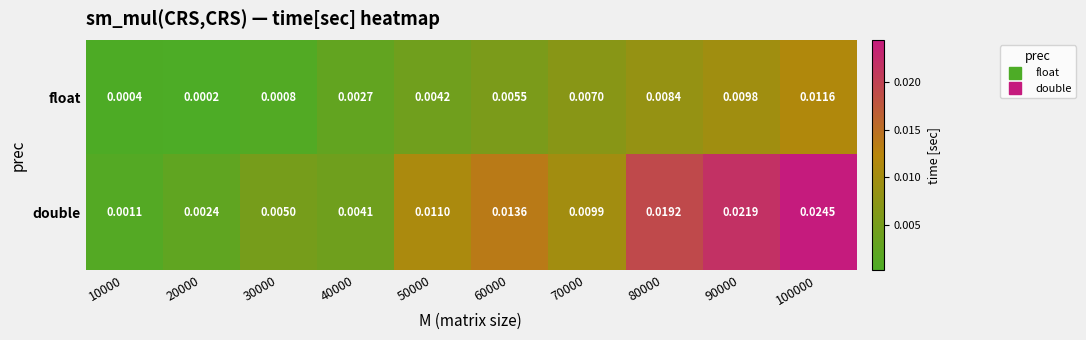

Is the value of double at 50000 greater than the value of float at 80000?

Yes